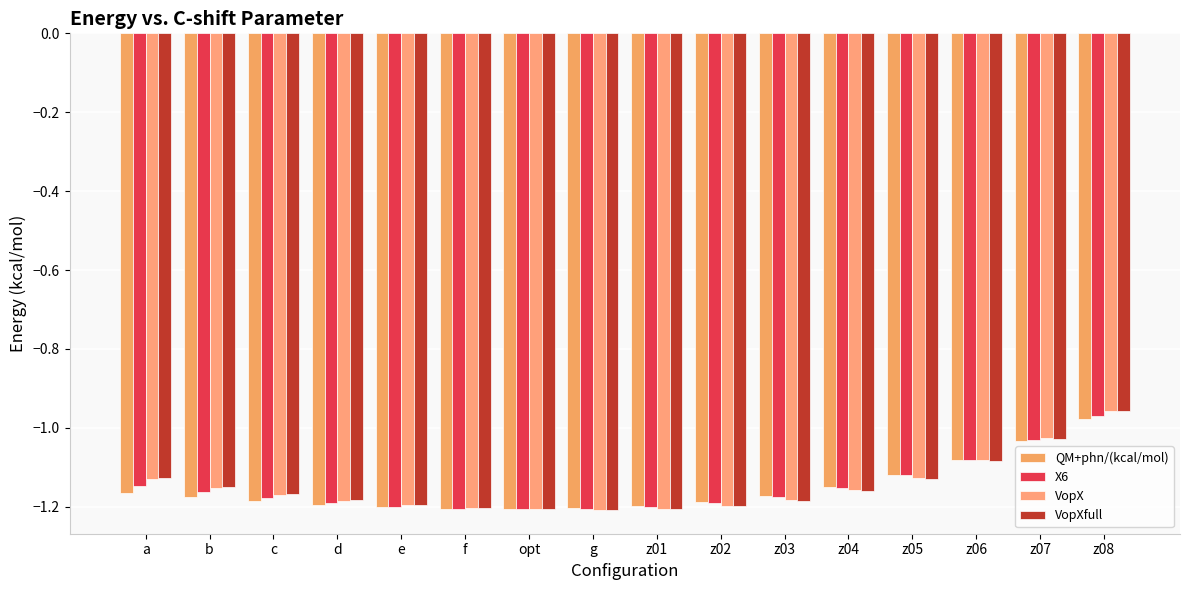

Are the bars grouped side by side (vs. stacked)?

Yes